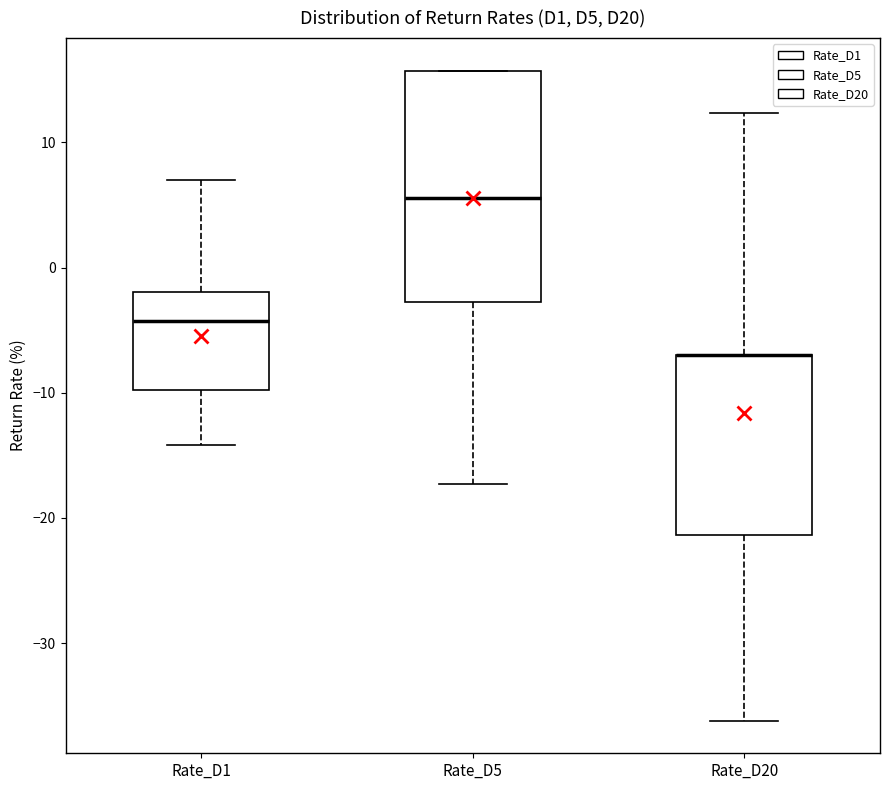

Reading left to right, transcribe this box plot: for each box, give where its median line is, the range the box spans, and where its two whiskers end, as read against the y-axis. The values are not printed on the chart, so give them approximately, as read against the axis.

Rate_D1: median -4, box -10 to -2, whiskers -14 to 7
Rate_D5: median 6, box -3 to 16, whiskers -17 to 16
Rate_D20: median -7 (drawn on the box's upper edge), box -21 to -7, whiskers -36 to 12